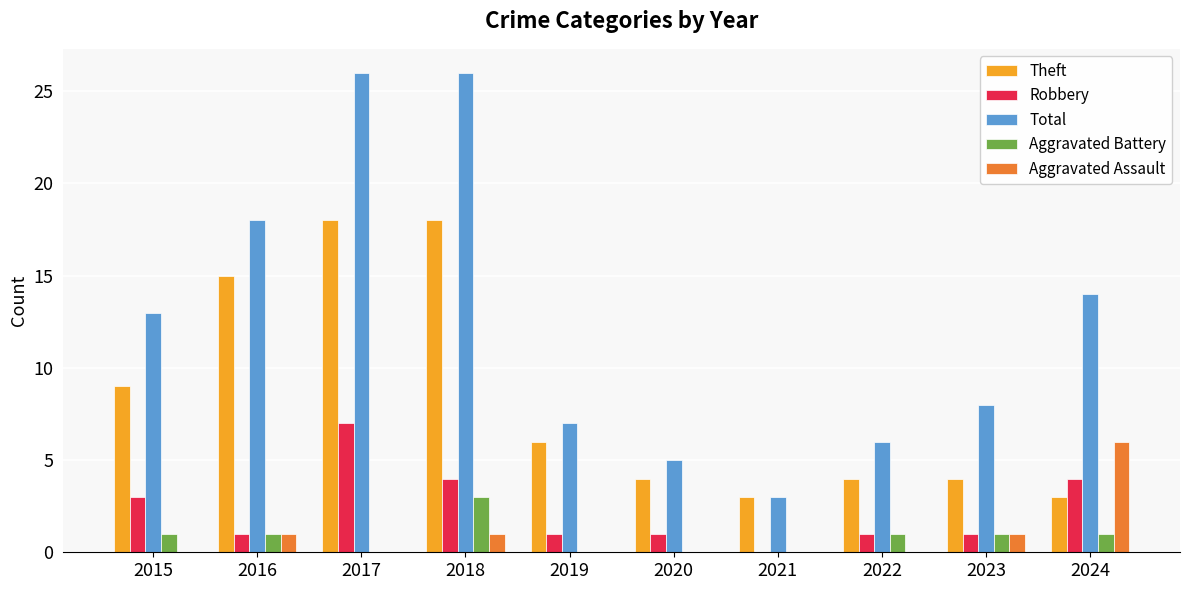

Reading left to right, transcribe all the data shown in this chart.

Theft: 2015=9	2016=15	2017=18	2018=18	2019=6	2020=4	2021=3	2022=4	2023=4	2024=3
Robbery: 2015=3	2016=1	2017=7	2018=4	2019=1	2020=1	2021=0	2022=1	2023=1	2024=4
Total: 2015=13	2016=18	2017=26	2018=26	2019=7	2020=5	2021=3	2022=6	2023=8	2024=14
Aggravated Battery: 2015=1	2016=1	2017=0	2018=3	2019=0	2020=0	2021=0	2022=1	2023=1	2024=1
Aggravated Assault: 2015=0	2016=1	2017=0	2018=1	2019=0	2020=0	2021=0	2022=0	2023=1	2024=6